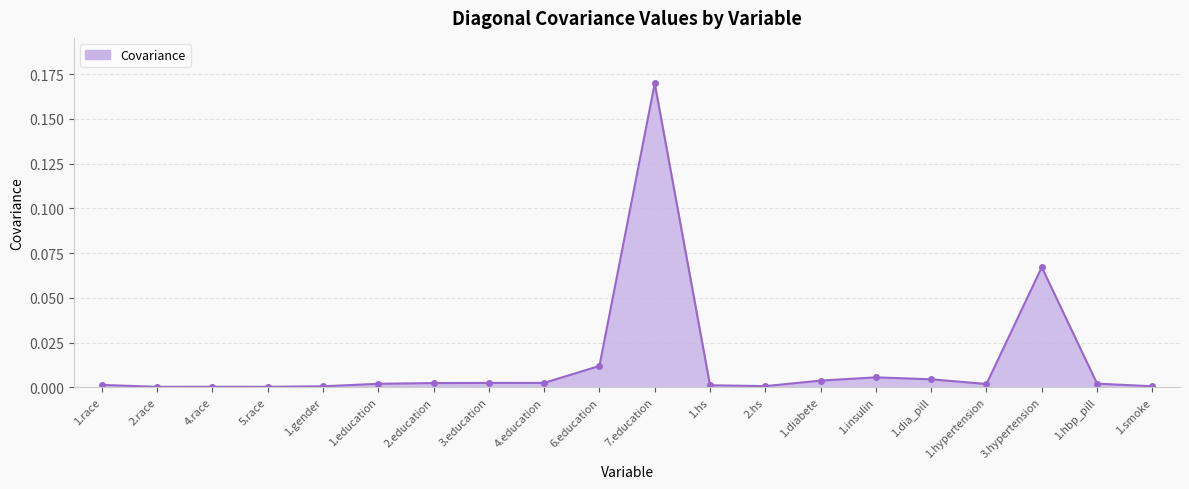

How many data points does each series have?

20